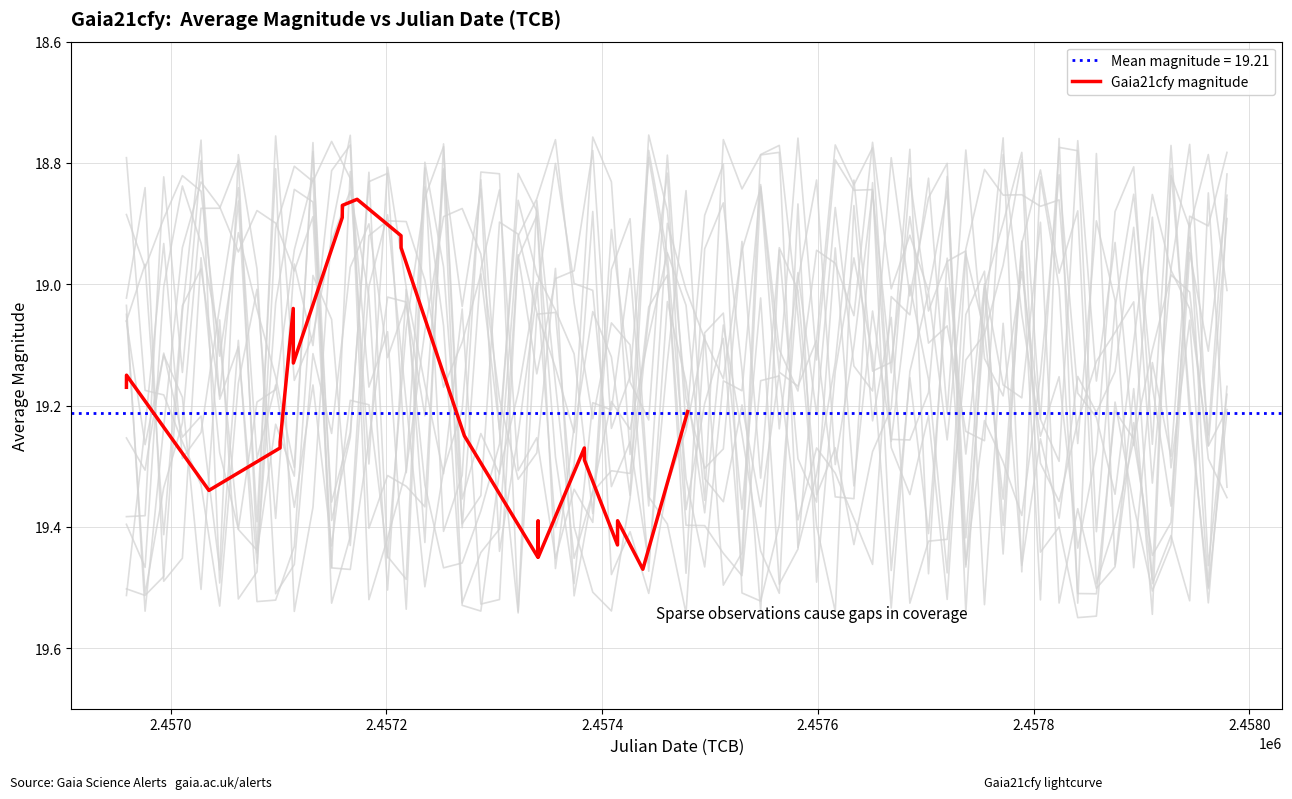

What is the maximum value shown in the chart?

19.5